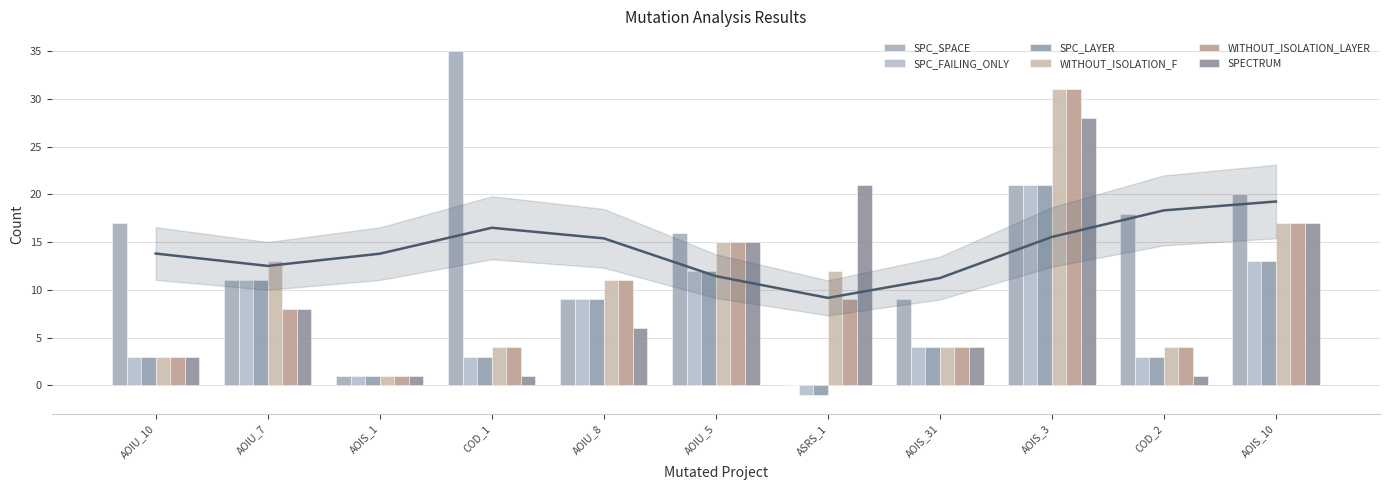

What is the label of the 9th bar from the right?

AOIS_1